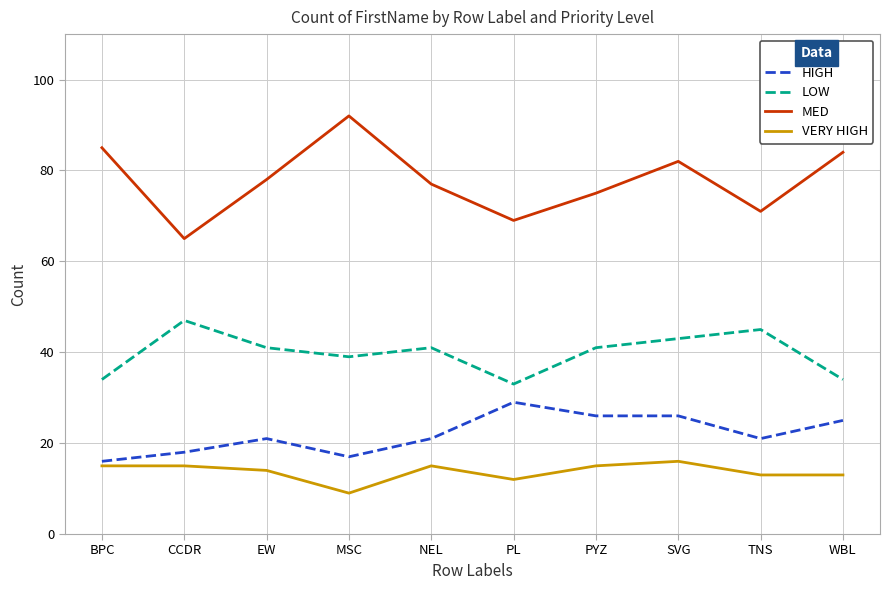

What are all the series names shown in the legend?

HIGH, LOW, MED, VERY HIGH